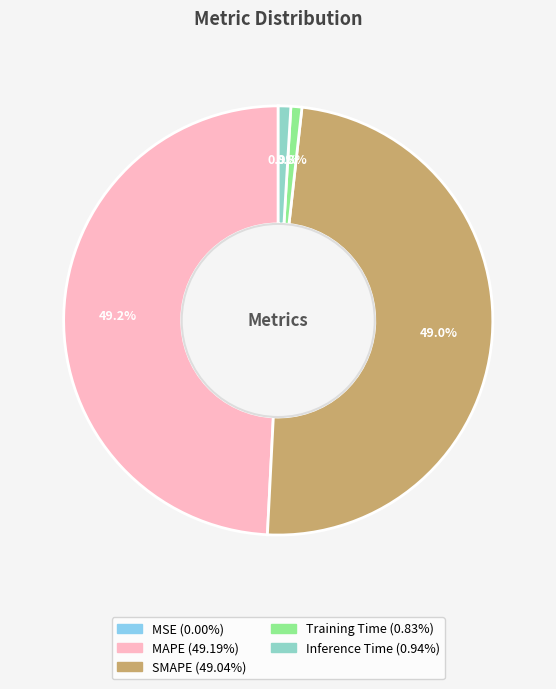

Is Inference Time the majority of the pie?

No